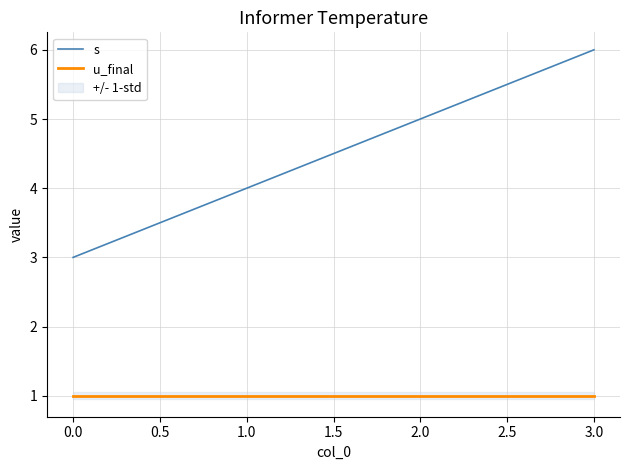

What are all the series names shown in the legend?

s, u_final